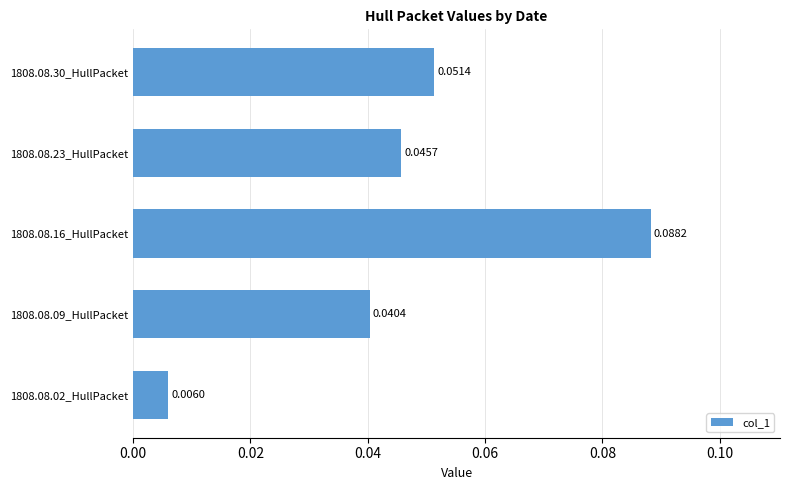

List the labels in order of value, largest first.

1808.08.16_HullPacket, 1808.08.30_HullPacket, 1808.08.23_HullPacket, 1808.08.09_HullPacket, 1808.08.02_HullPacket